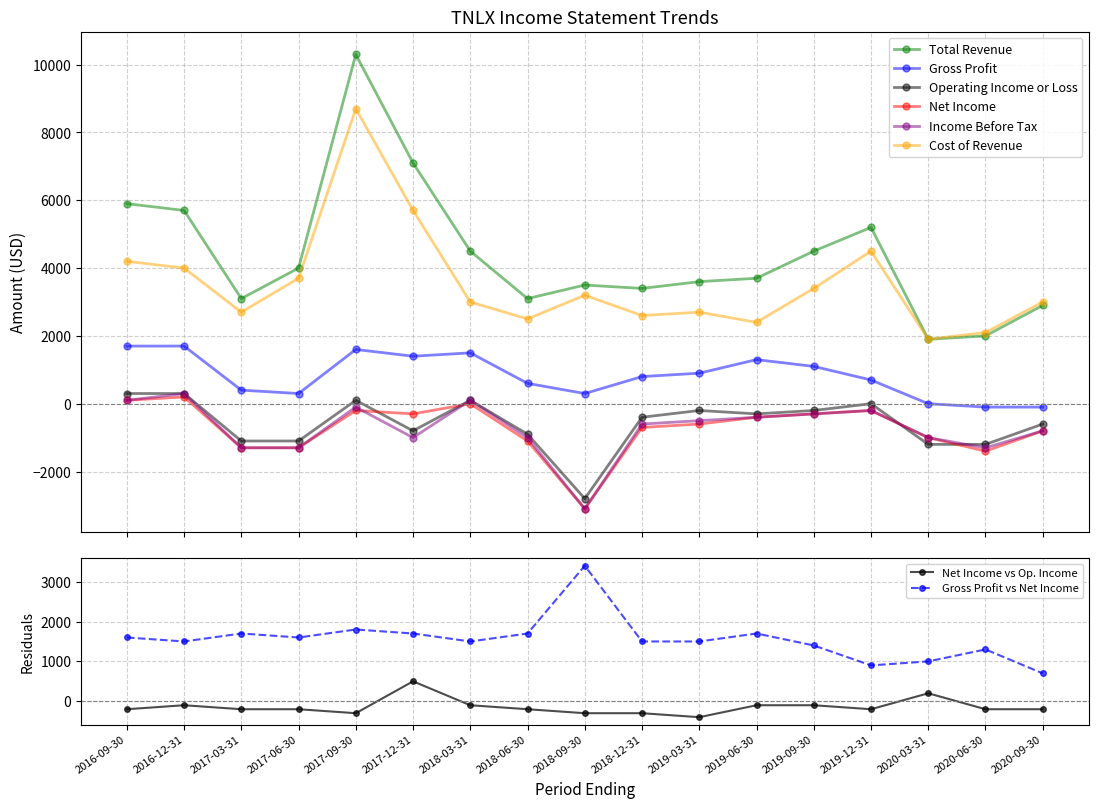

Is this an area chart (filled region under the line)?

No